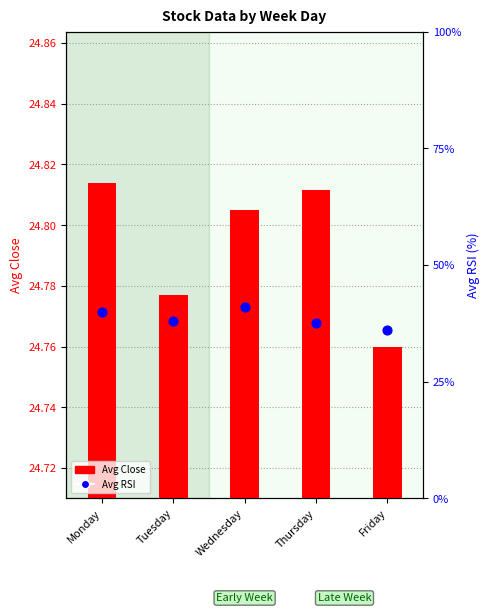

Which series has the largest total across all categories?

Avg RSI